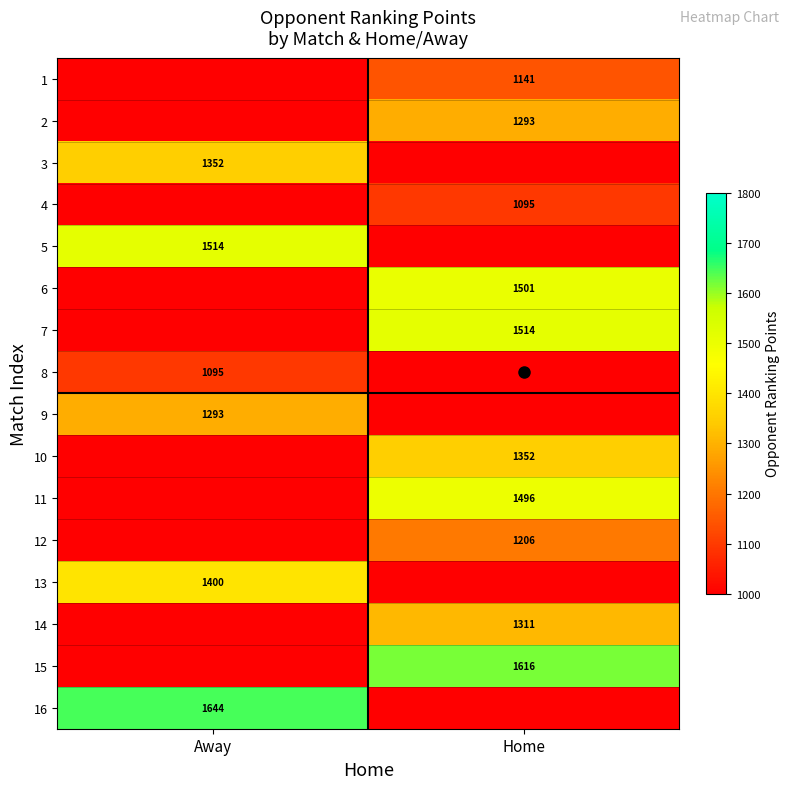

Which has a higher value, Away or Home?

Home